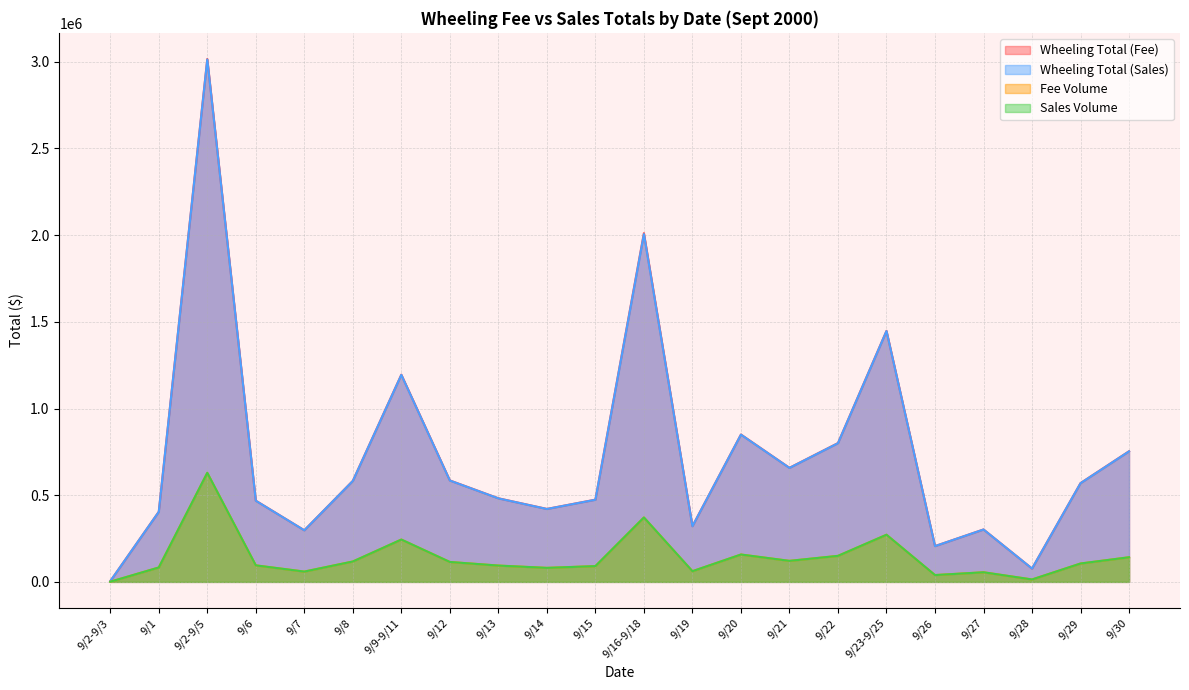

What is the difference between the maximum and minimum values in the Sales Volume series?

628133.0